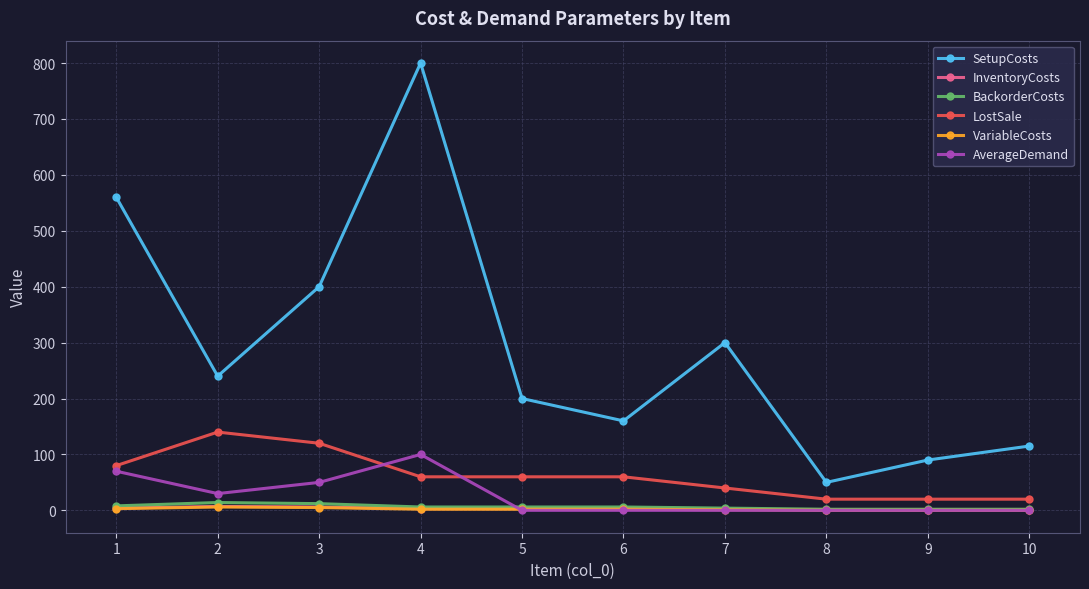

Count the VariableCosts values in the range 0 to 3.

8